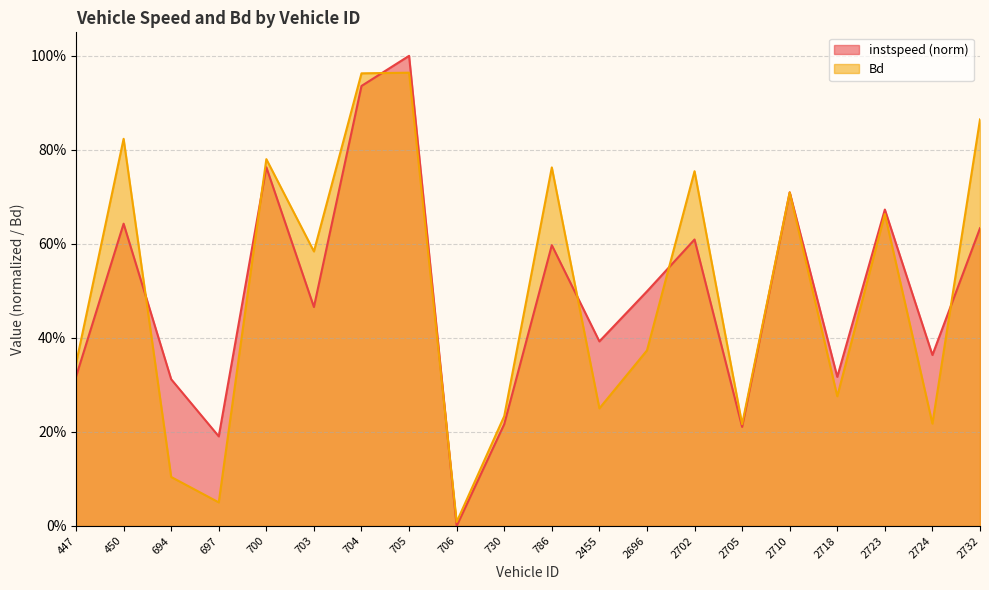

Reading right to left, extract all data points from this chart.

instspeed: 2732=0.6	2724=0.4	2723=0.7	2718=0.3	2710=0.7	2705=0.2	2702=0.6	2696=0.5	2455=0.4	786=0.6	730=0.2	706=0.0	705=1.0	704=0.9	703=0.5	700=0.8	697=0.2	694=0.3	450=0.6	447=0.3
Bd: 2732=0.9	2724=0.2	2723=0.7	2718=0.3	2710=0.7	2705=0.2	2702=0.8	2696=0.4	2455=0.3	786=0.8	730=0.2	706=0.0	705=1.0	704=1.0	703=0.6	700=0.8	697=0.1	694=0.1	450=0.8	447=0.3